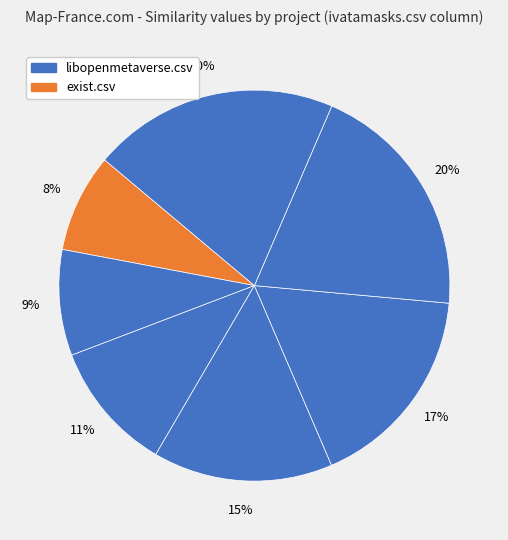

How many slices are in this pie chart?

7